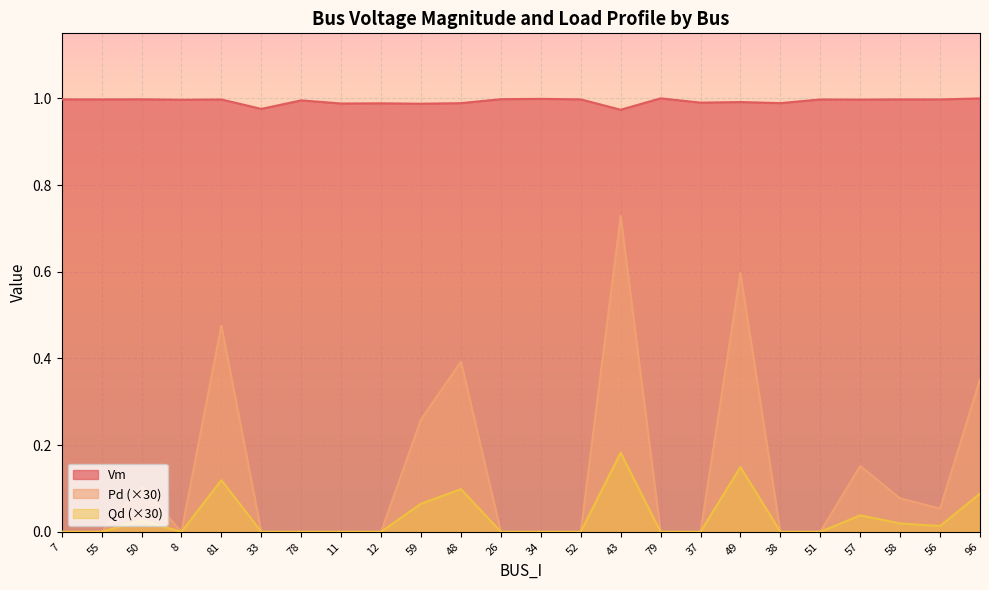

What is the difference between the maximum and second lowest values in the Pd series?

0.7